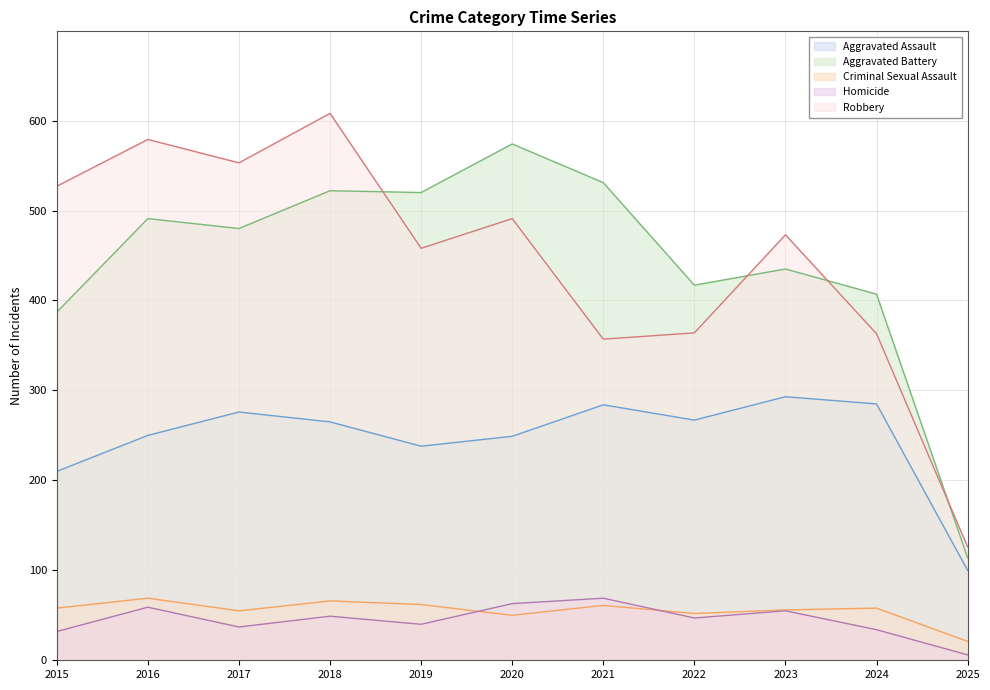

Is it true that Criminal Sexual Assault equals 94 at 2023?

False